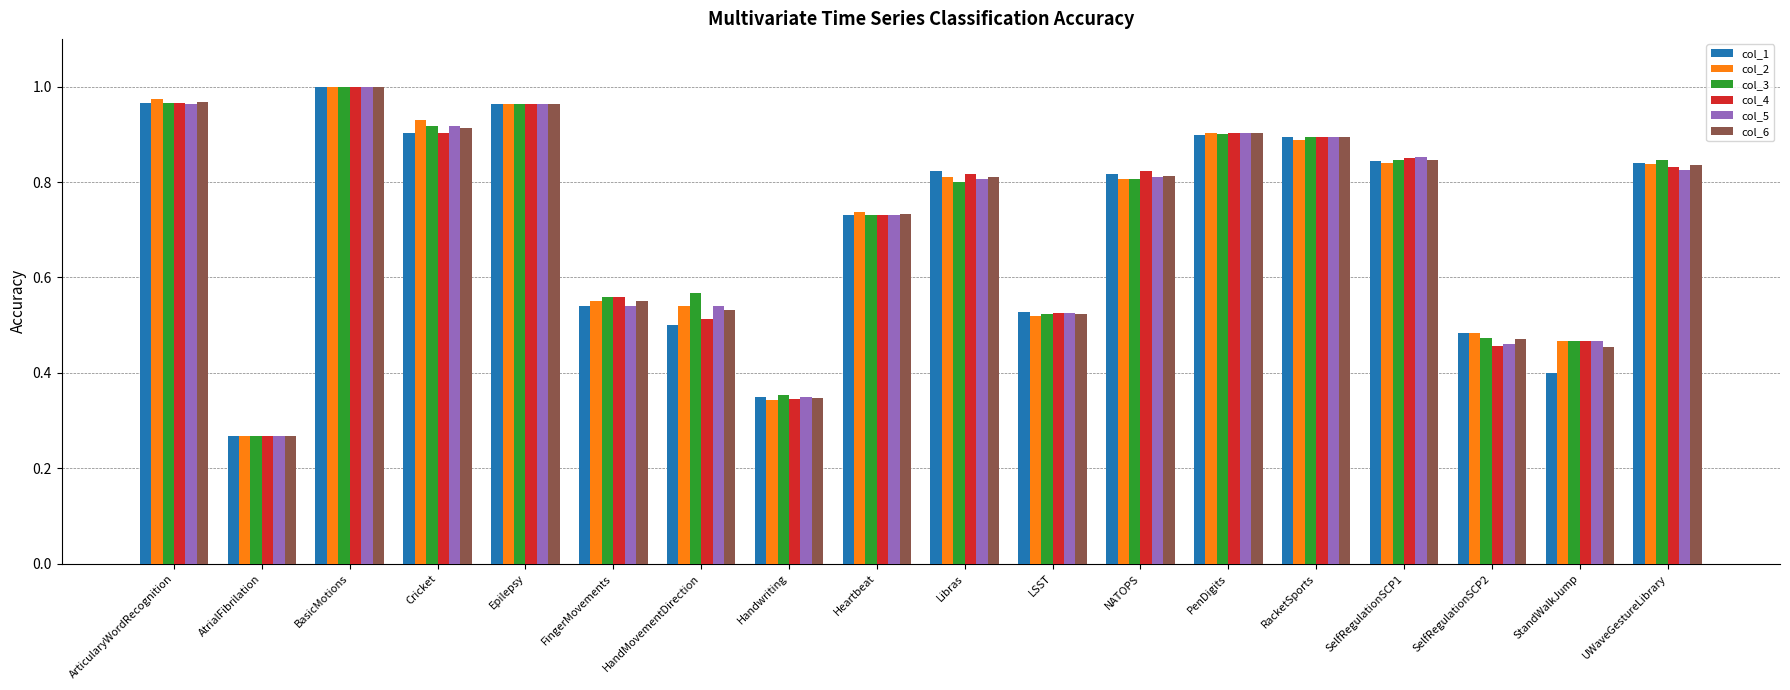

What is the label of the 9th bar from the right?

Libras